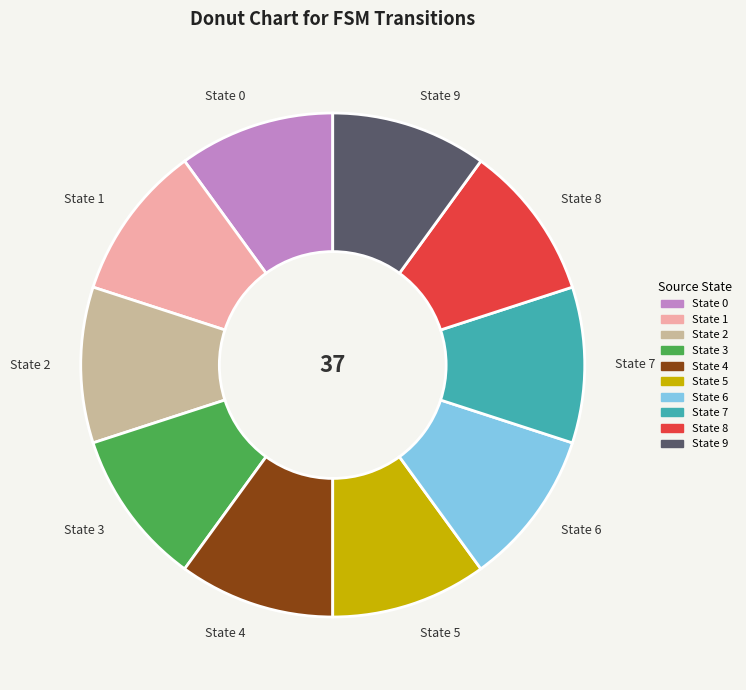

What is the ratio of the value at State 7 to the value at State 4?

1.0